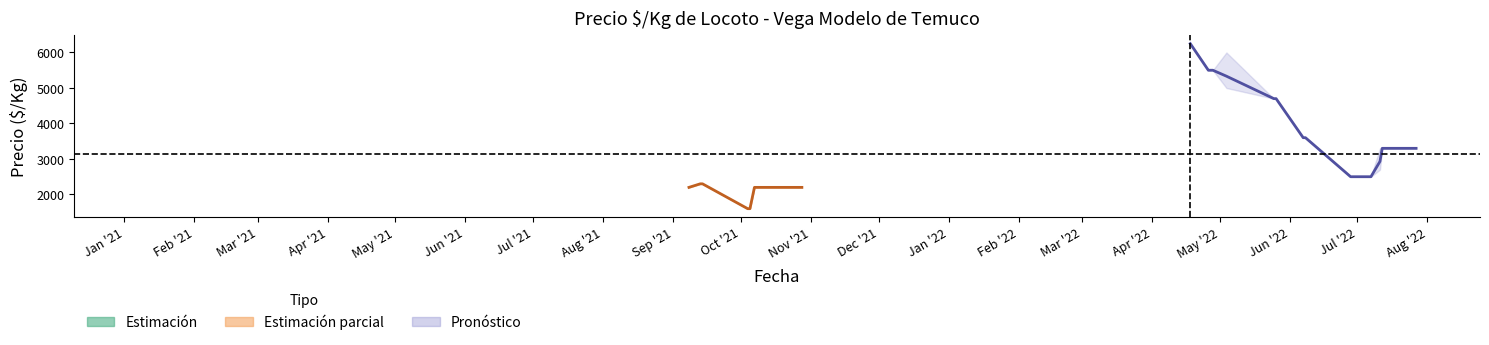

What is the label of the 6th point from the left?

2021-10-05